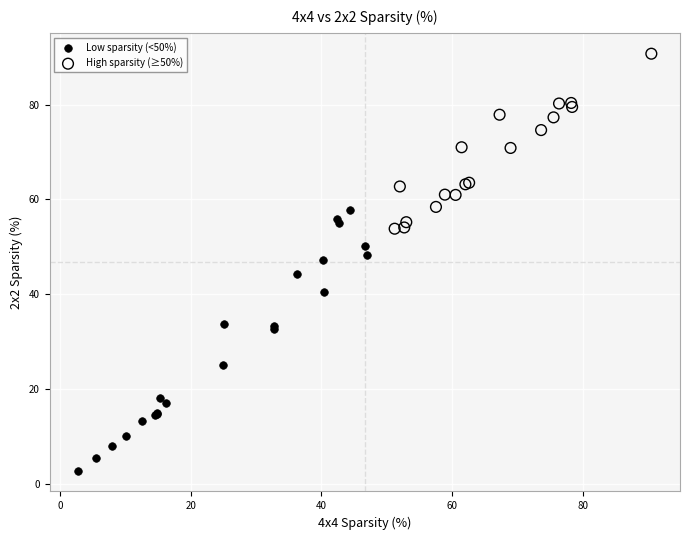

What are all the series names shown in the legend?

Low sparsity (<50%), High sparsity (≥50%)